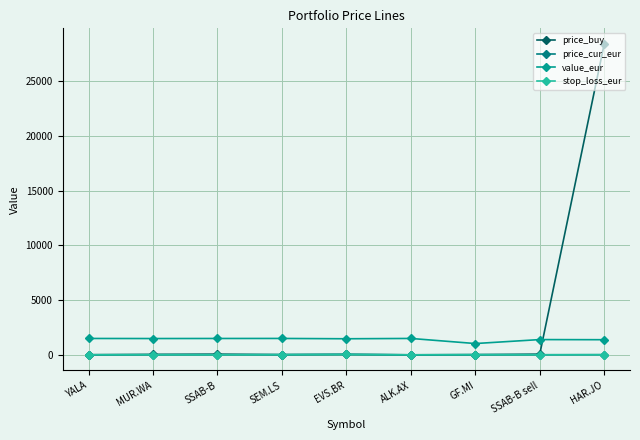

At how many categories does at least one series exceed 21539?

1